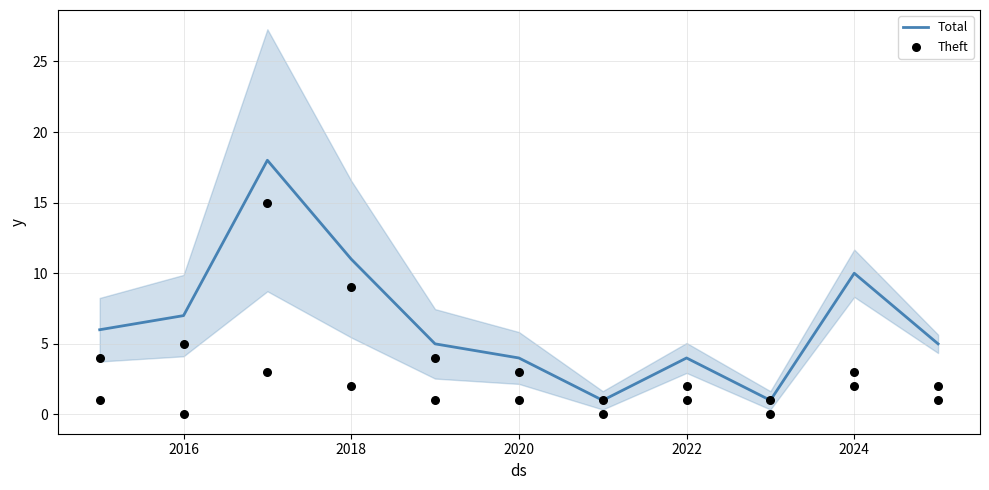

Which series has the widest spread of Y values?

Total